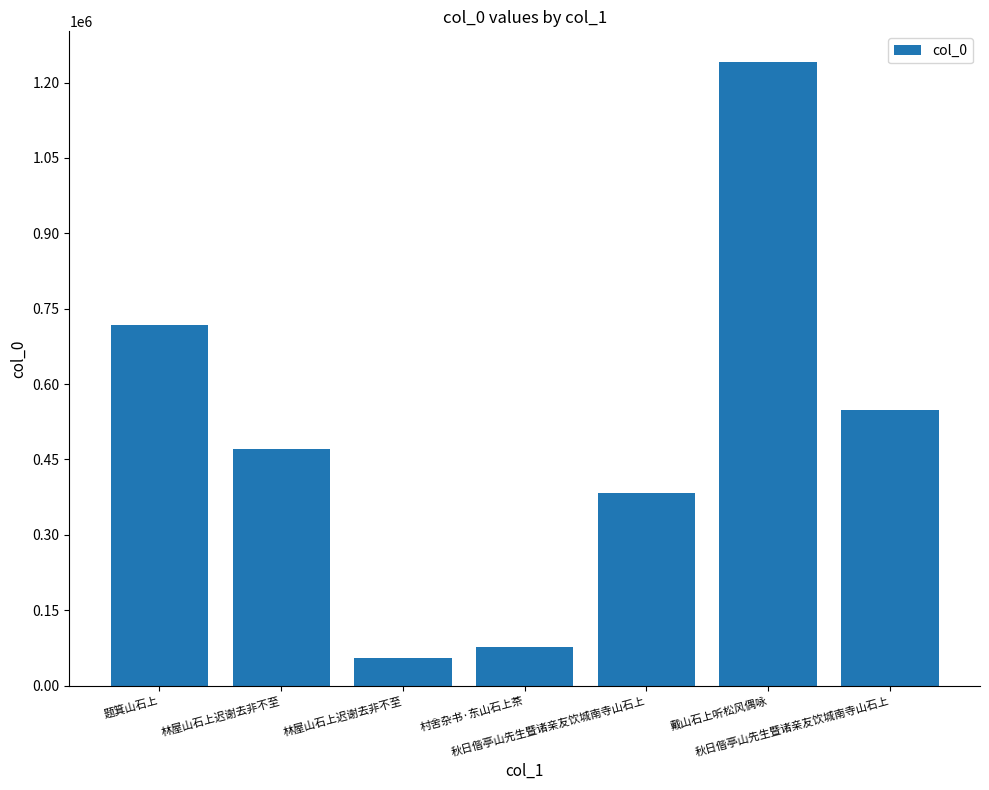

Between 题箕山石上 and 林屋山石上迟谢去非不至, which is larger?

题箕山石上